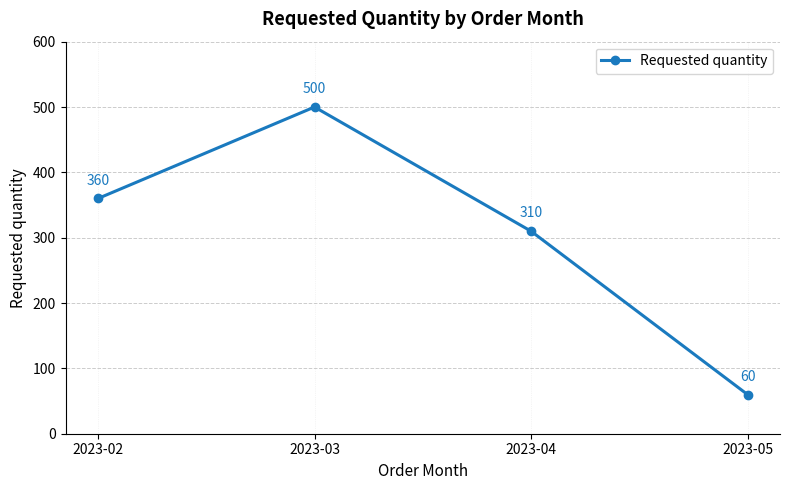

At which category does the data reach its first local peak?

2023-03